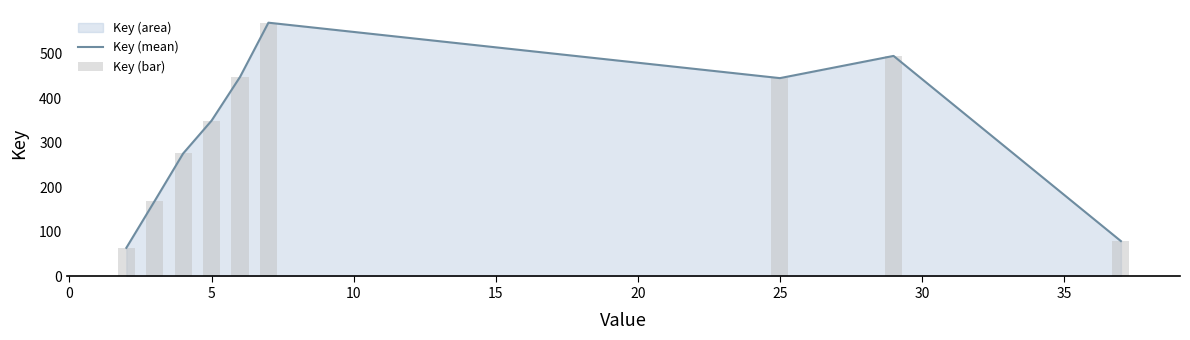

Which series has the largest range (max minus min)?

Key (mean)